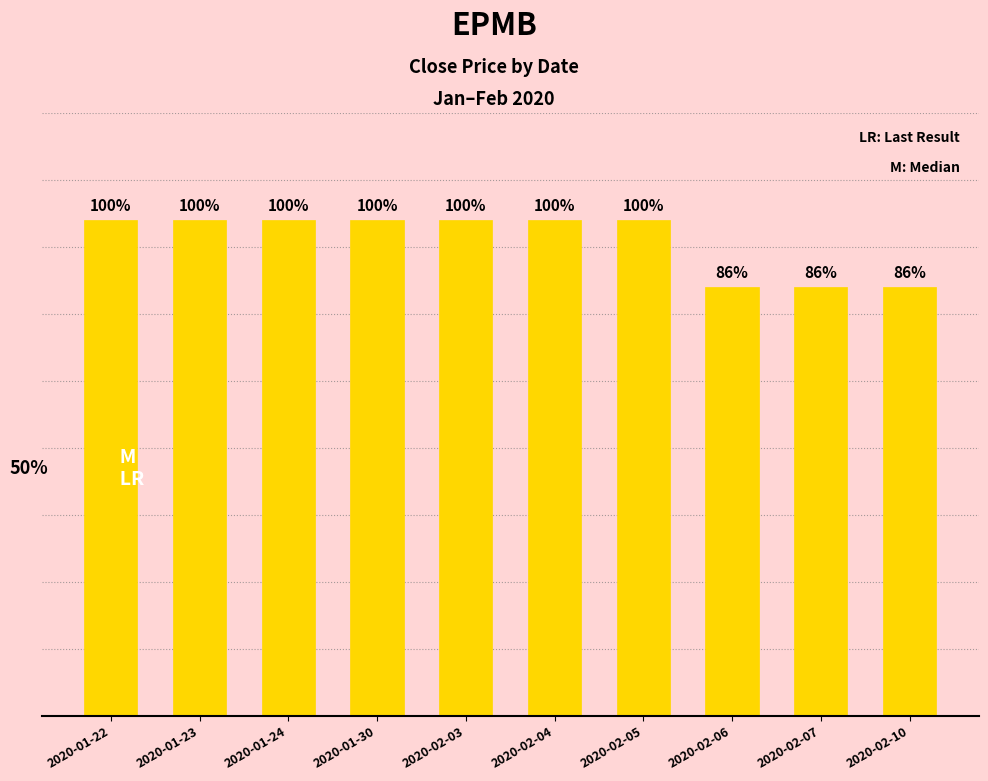

Are the bars horizontal?

No